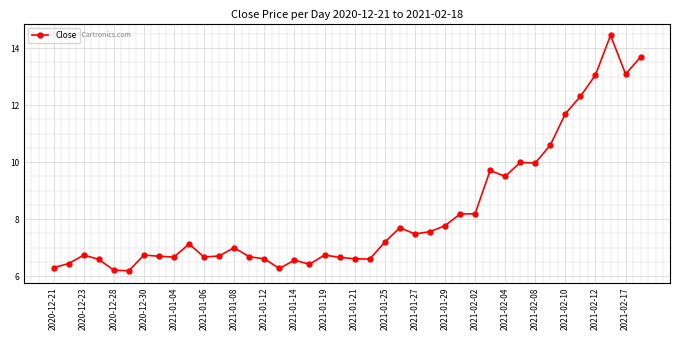

What is the sum of all values?

327.4